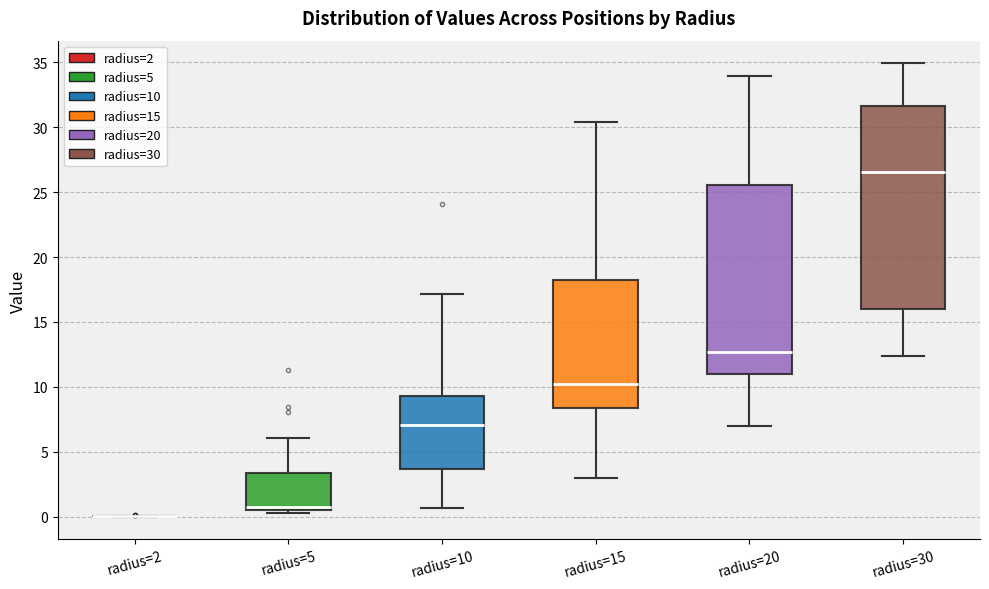

Reading left to right, read every box against the y-axis: the position of its median line, the range the box covers, and the ends of its whiskers. The values are not printed on the chart, so give them approximately, as read against the axis.

radius=2: box collapsed to a line at 0.0, whiskers 0.0 to 0.0
radius=5: median 0.5 (just above the box's lower edge), box 0.5 to 3.5, whiskers 0.5 (just below the box's lower edge) to 6.0
radius=10: median 7.0, box 3.5 to 9.5, whiskers 0.5 to 17.0
radius=15: median 10.0, box 8.5 to 18.5, whiskers 3.0 to 30.5
radius=20: median 12.5, box 11.0 to 25.5, whiskers 7.0 to 34.0
radius=30: median 26.5, box 16.0 to 31.5, whiskers 12.5 to 35.0